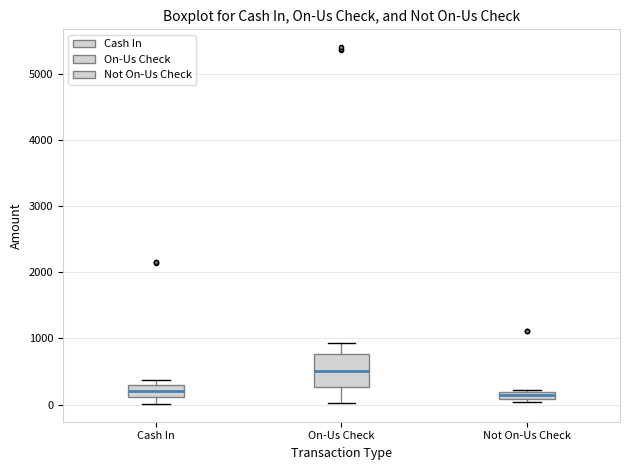

Where is the upper edge of the box for Cash In on the y-axis? The values are not printed on the chart, so give them approximately, as read against the axis.

300